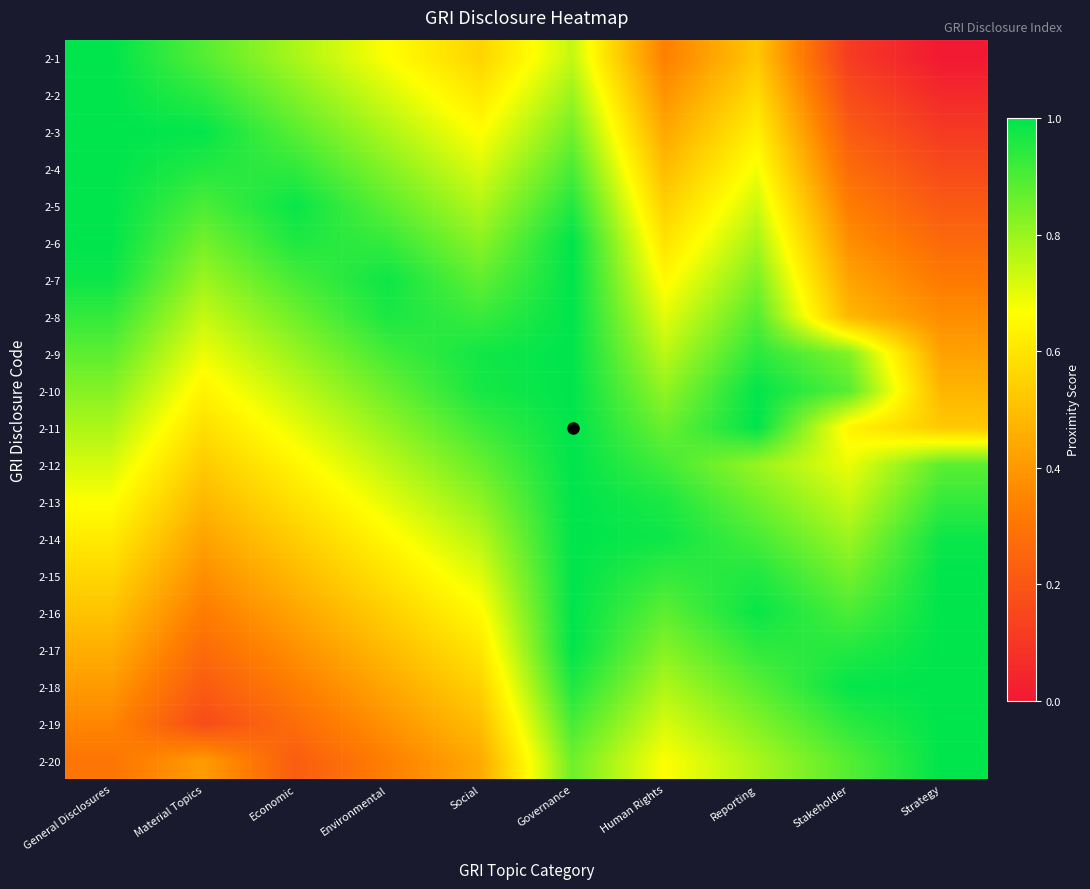

Which category has the lowest value across all series?

Strategy